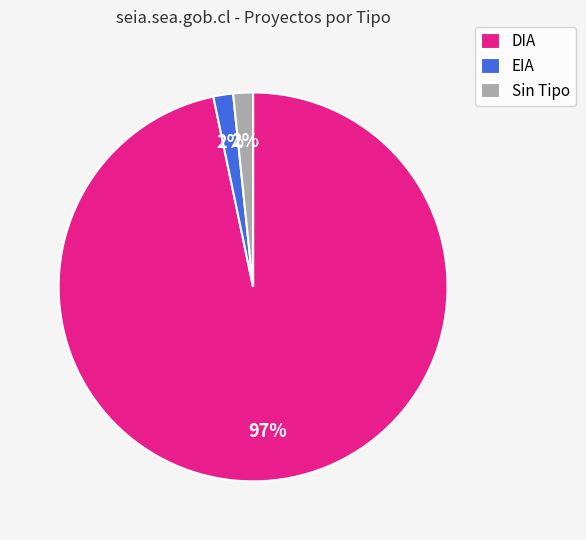

To the nearest percent, what is the combined percentage of DIA and Sin Tipo?

98%